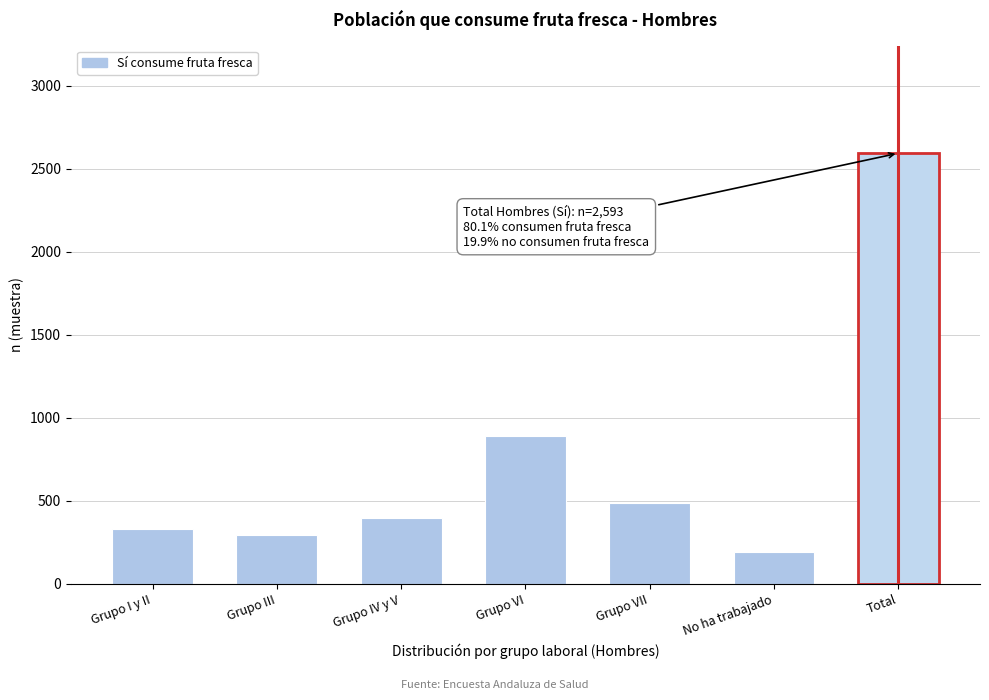

Reading right to left, extract all data points from this chart.

2593	190	485	892	397	297	332